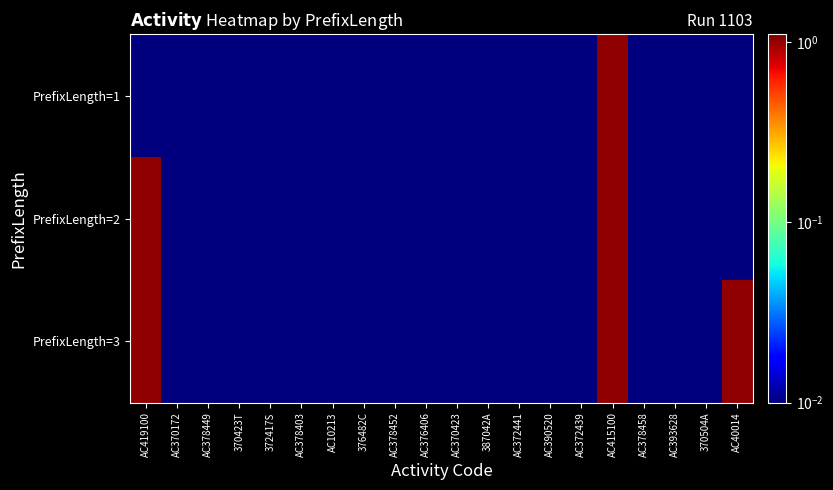

Rank the series at AC370423 from highest to lowest value.

PrefixLength=1, PrefixLength=2, PrefixLength=3